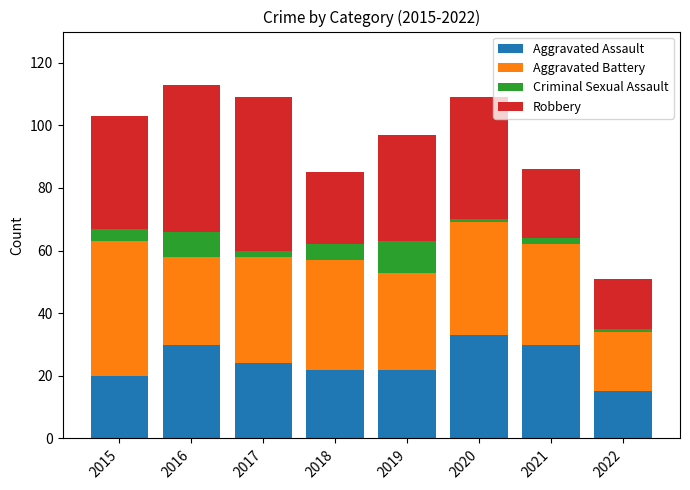

At which label does Aggravated Assault reach its peak?

2020